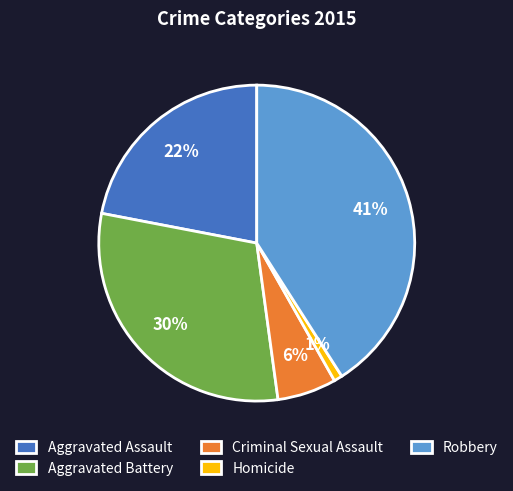

Is there a majority slice in this chart?

No